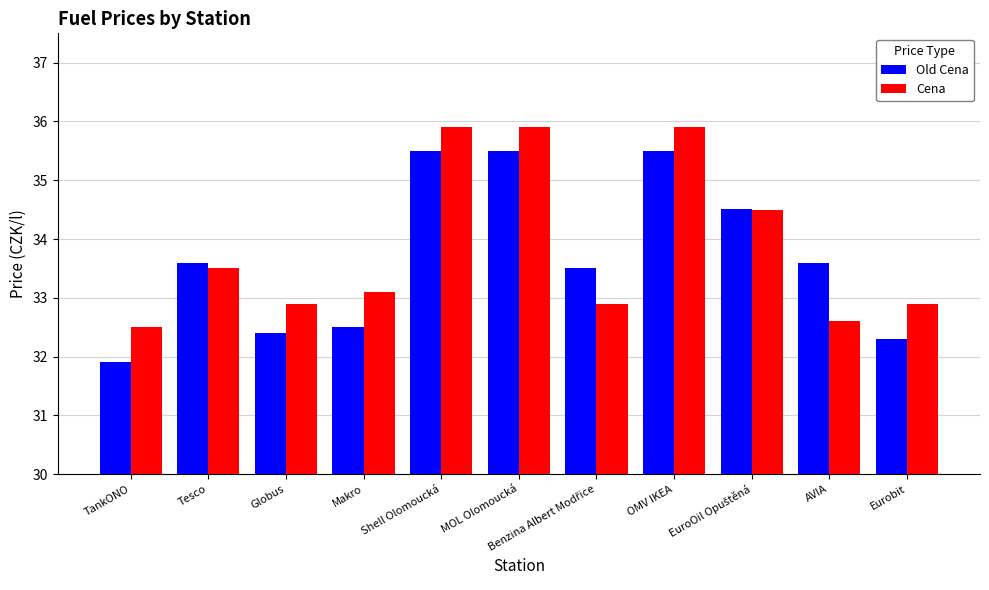

Rank the series by their maximum value, from lowest to highest.

Old Cena, Cena